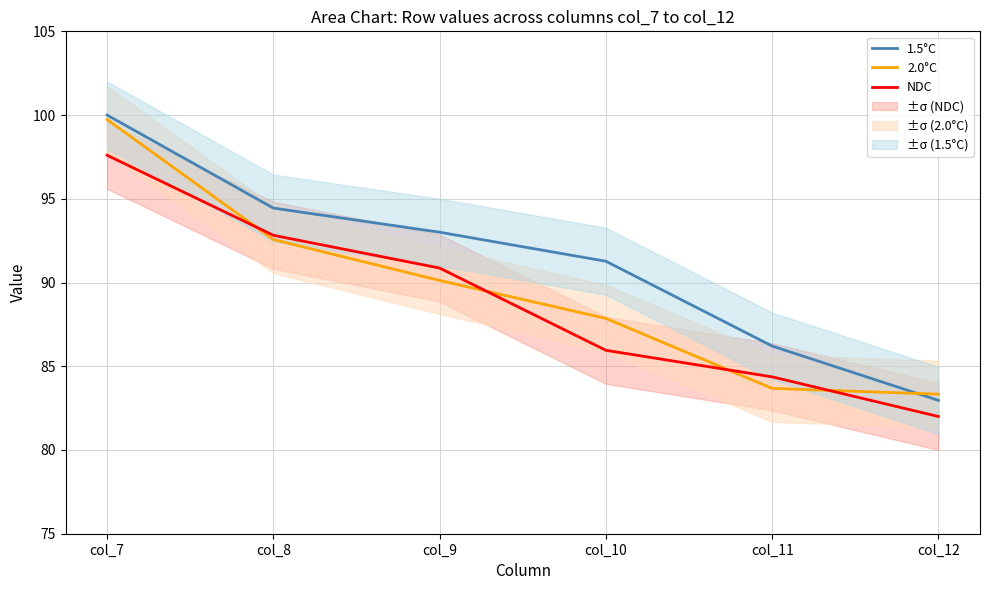

Is the value of 2.0°C at col_8 greater than the value of 1.5°C at col_12?

Yes